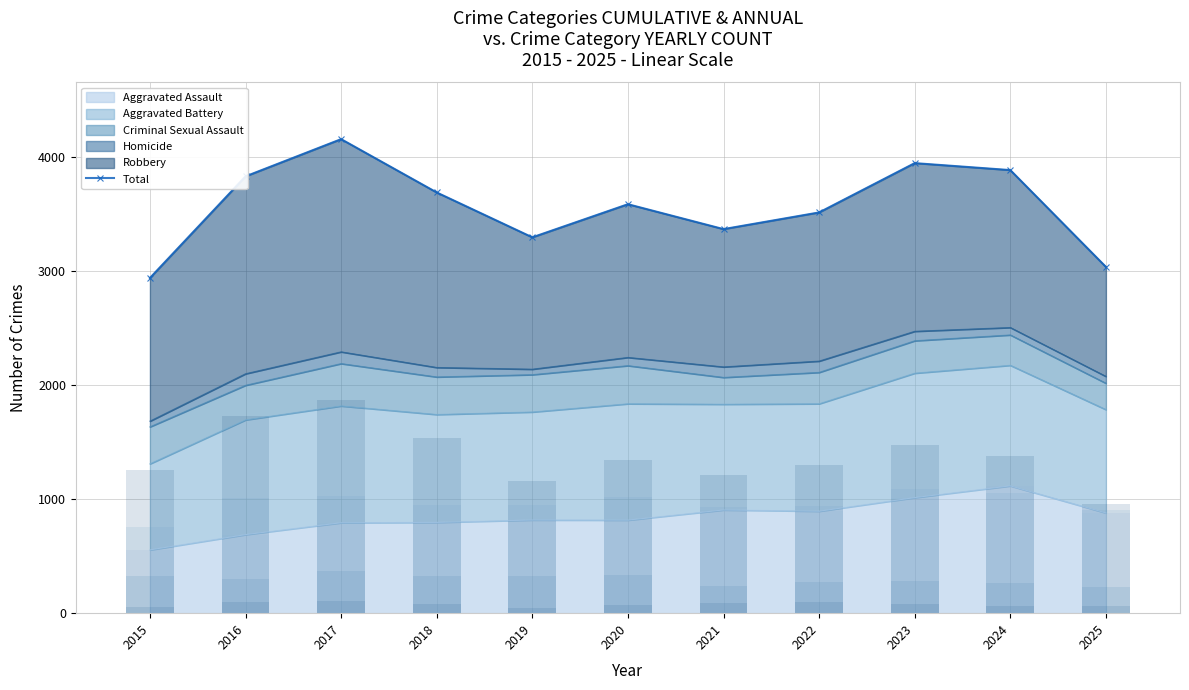

The value at 2020 is 3582. True or false?

True